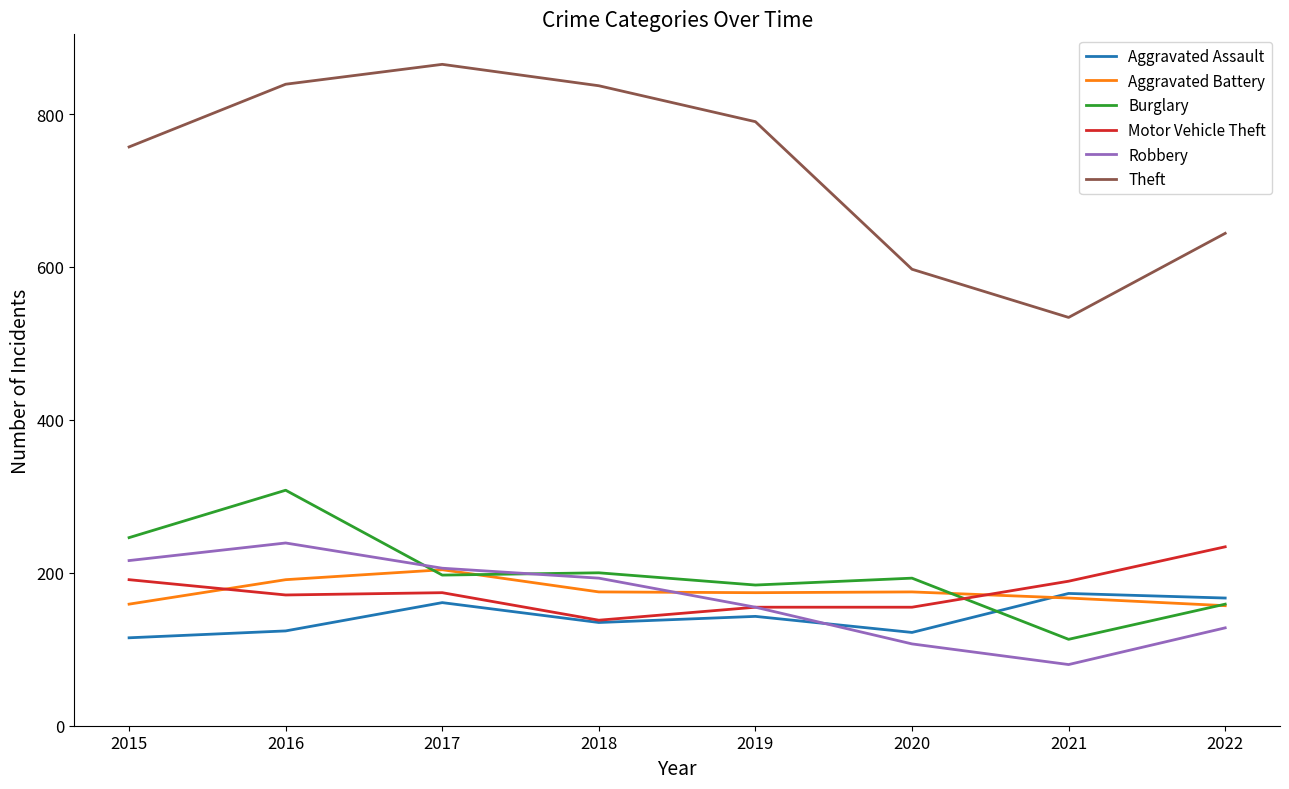

How many series are shown in this chart?

6